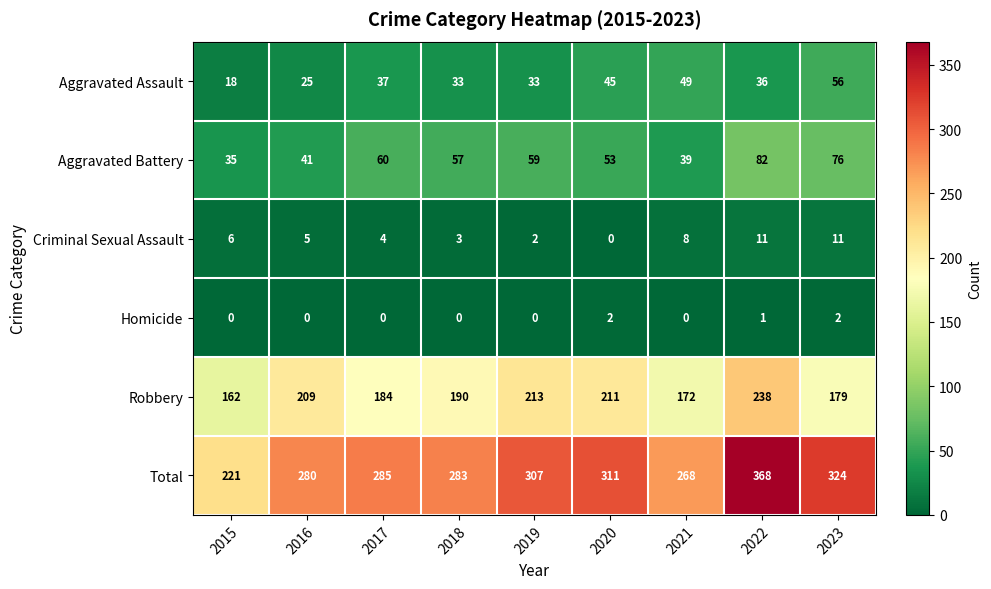

Is it true that Robbery equals 40 at 2017?

False